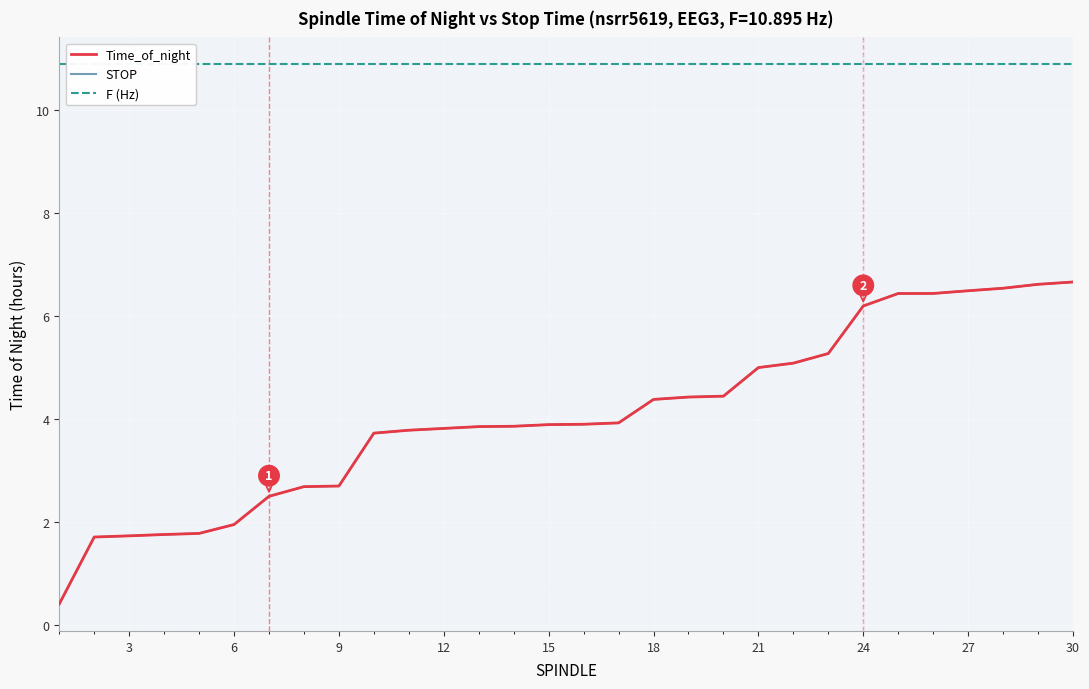

What is the highest value of the STOP series?

6.7